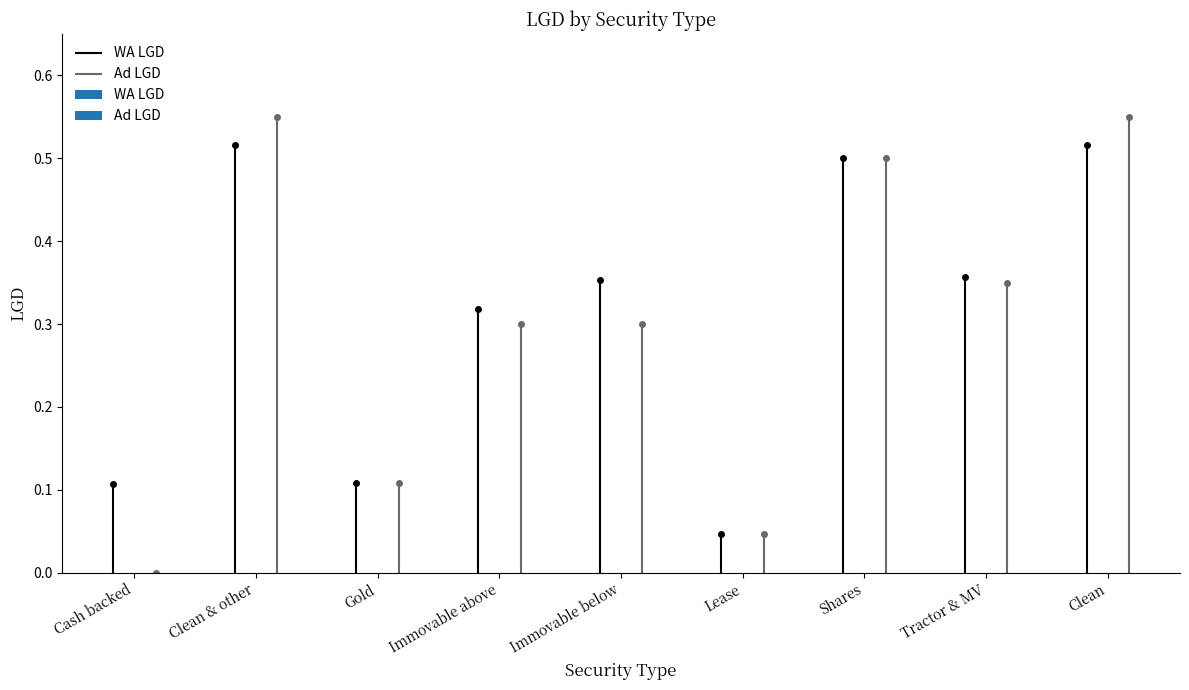

Rank the series at Gold from lowest to highest value.

WA LGD, Ad LGD